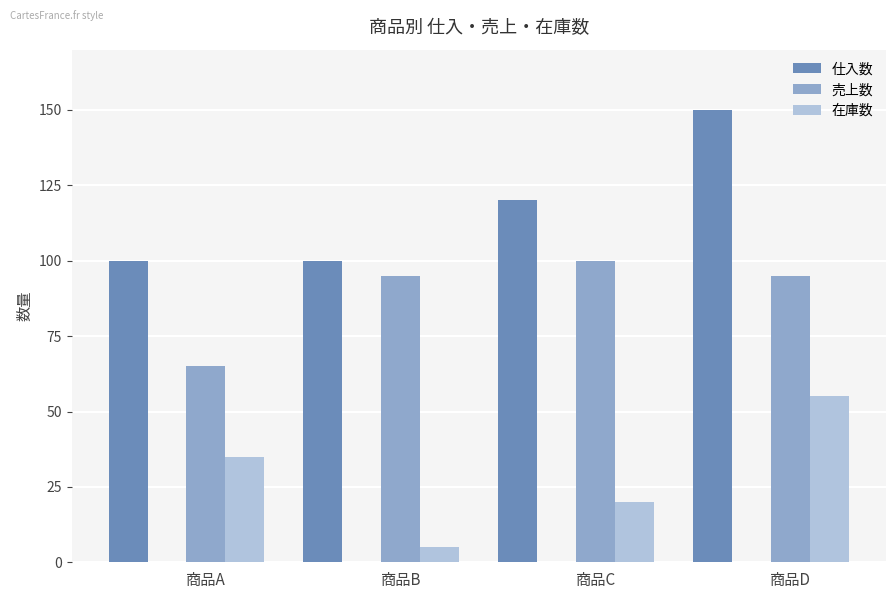

Is the value of 仕入数 at 商品A greater than the value of 在庫数 at 商品D?

Yes